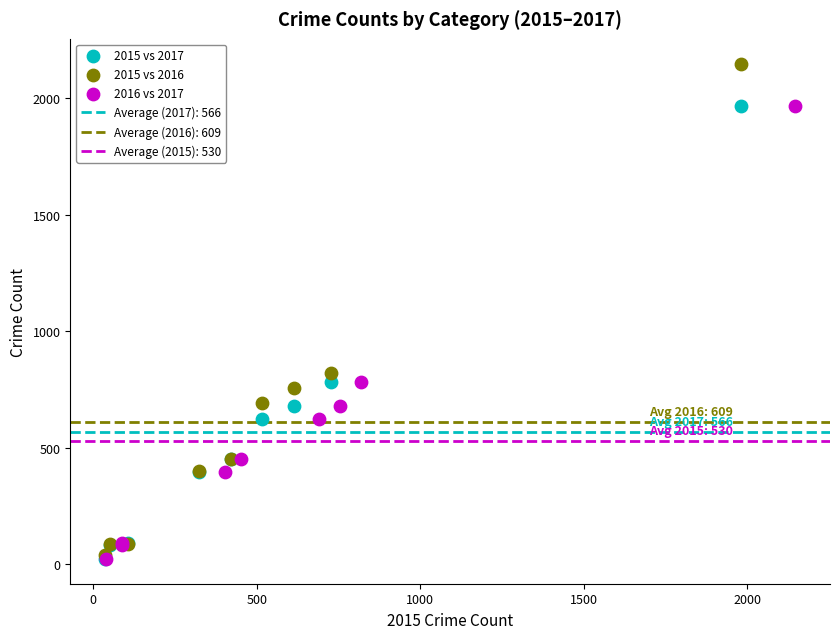

Which series reaches the maximum Y coordinate?

2015 vs 2016